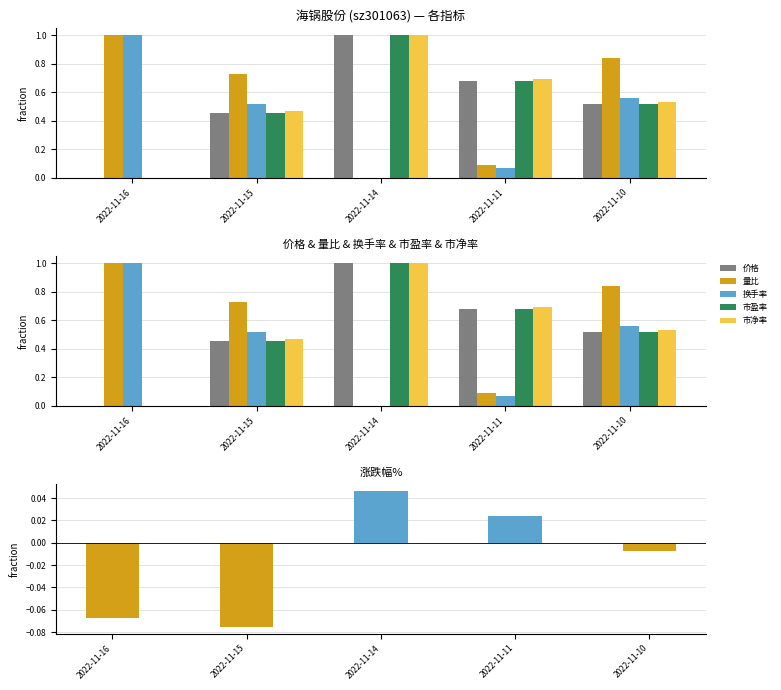

What is the total value across all series at 2022-11-15?

2.5